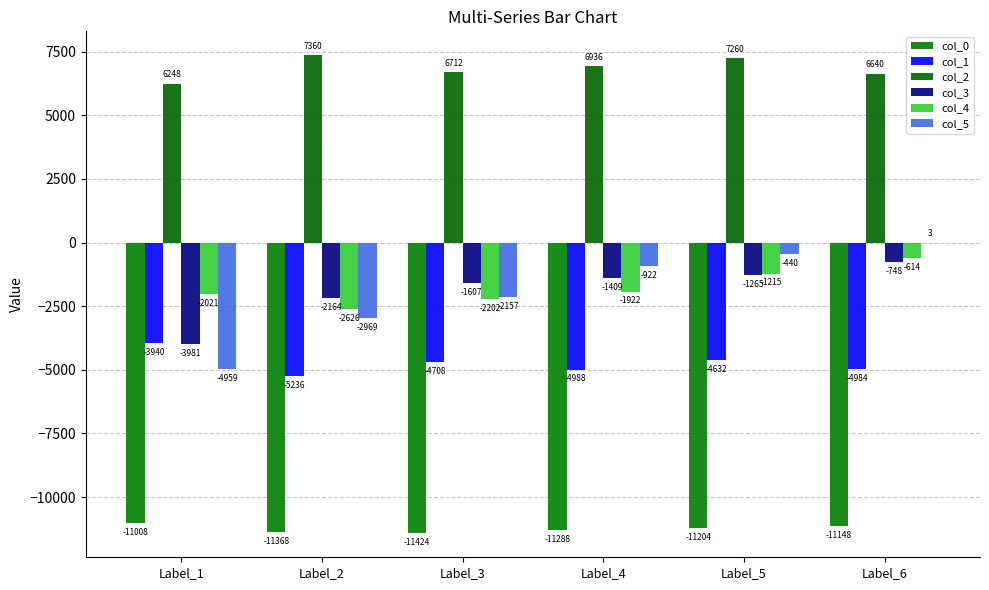

Reading left to right, transcribe all the data shown in this chart.

col_0: Label_1=-11008	Label_2=-11368	Label_3=-11424	Label_4=-11288	Label_5=-11204	Label_6=-11148
col_1: Label_1=-3940	Label_2=-5236	Label_3=-4708	Label_4=-4988	Label_5=-4632	Label_6=-4984
col_2: Label_1=6248	Label_2=7360	Label_3=6712	Label_4=6936	Label_5=7260	Label_6=6640
col_3: Label_1=-3981	Label_2=-2164	Label_3=-1607	Label_4=-1409	Label_5=-1265	Label_6=-748
col_4: Label_1=-2021	Label_2=-2626	Label_3=-2202	Label_4=-1922	Label_5=-1215	Label_6=-614
col_5: Label_1=-4959	Label_2=-2969	Label_3=-2157	Label_4=-922	Label_5=-440	Label_6=3